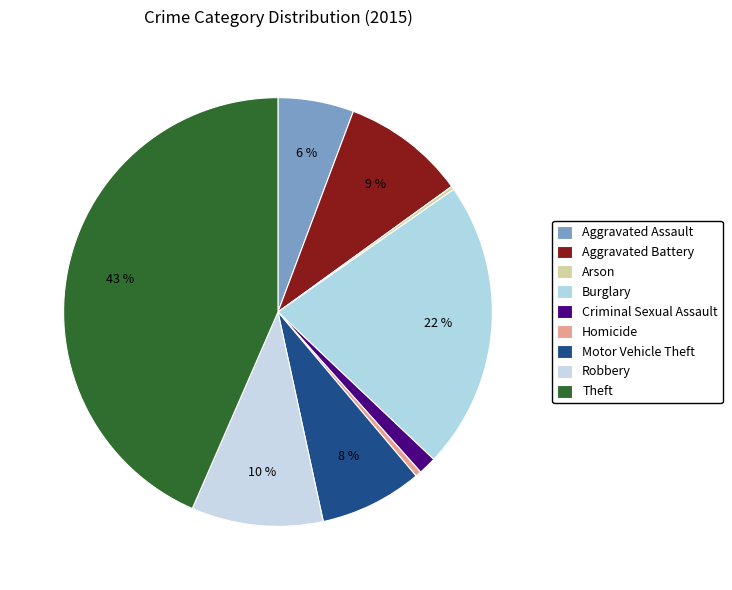

Approximately how many times larger is the value at Motor Vehicle Theft compared to Robbery?

0.8